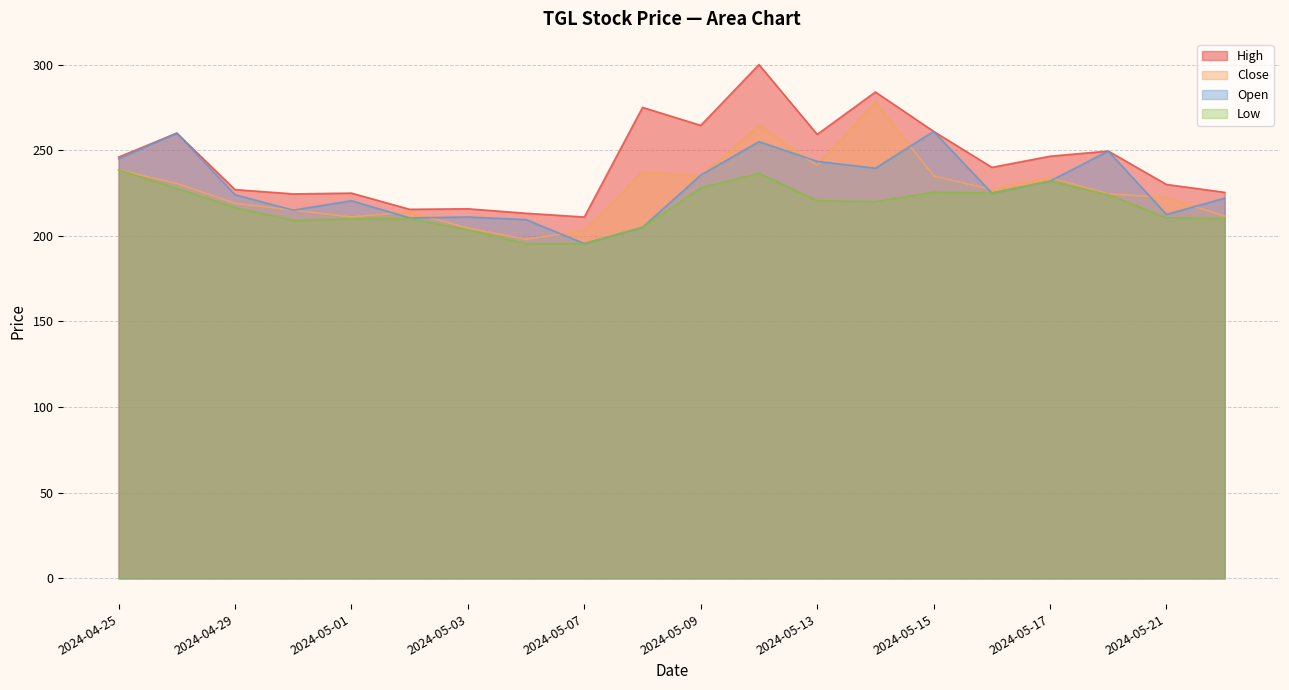

List the labels in order of Close value, smallest first.

2024-05-06, 2024-05-07, 2024-05-03, 2024-05-01, 2024-05-22, 2024-05-02, 2024-04-30, 2024-04-29, 2024-05-21, 2024-05-20, 2024-05-16, 2024-04-26, 2024-05-17, 2024-05-09, 2024-05-15, 2024-05-08, 2024-04-25, 2024-05-13, 2024-05-10, 2024-05-14